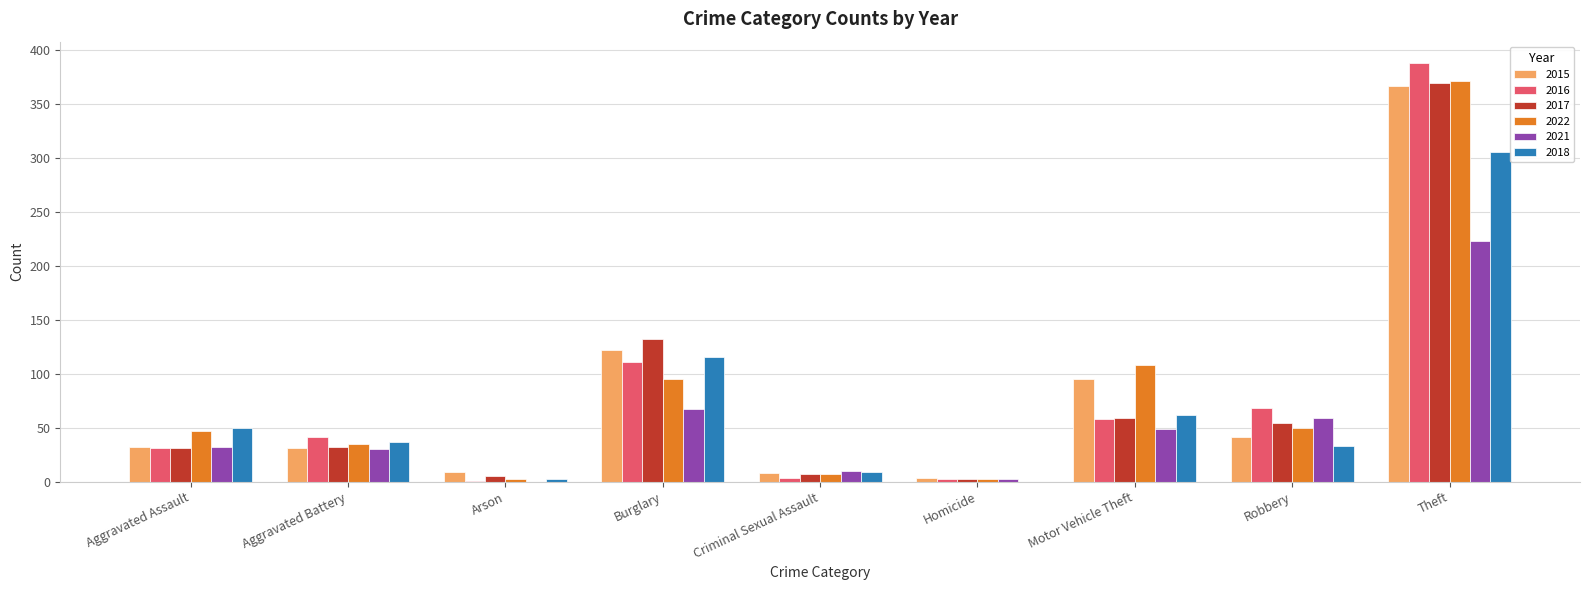

What is the spread (max minus min) of values at Burglary?

65